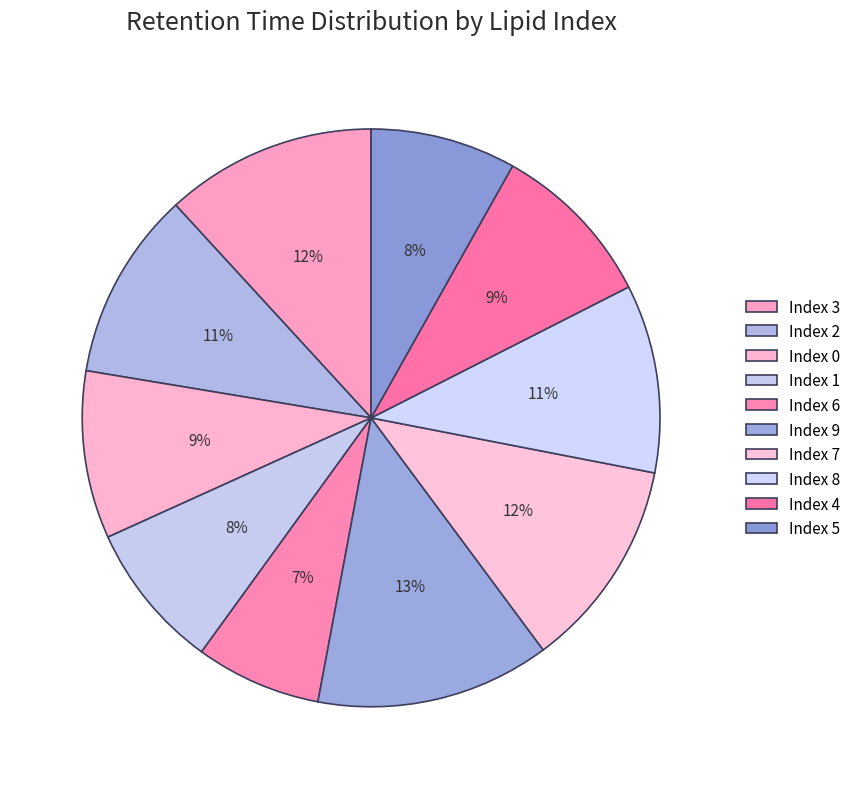

How many slices are in this pie chart?

10